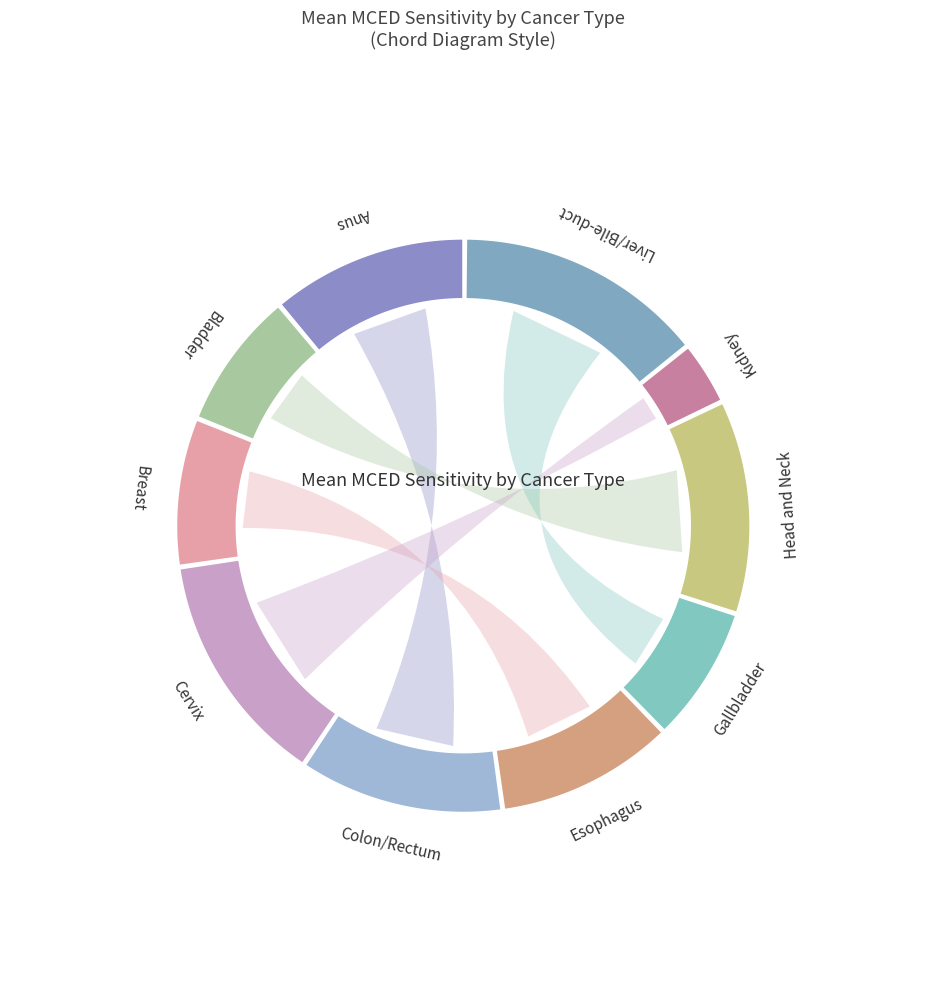

To the nearest percent, what is the difference between the Esophagus and Anus slice percentages?

1%